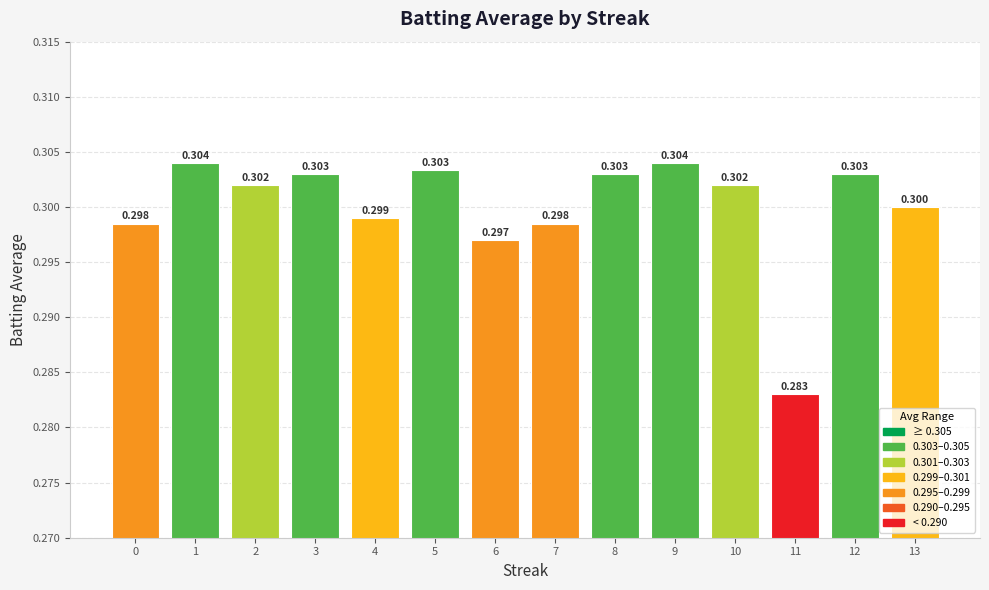

What is the smallest value displayed?

0.3